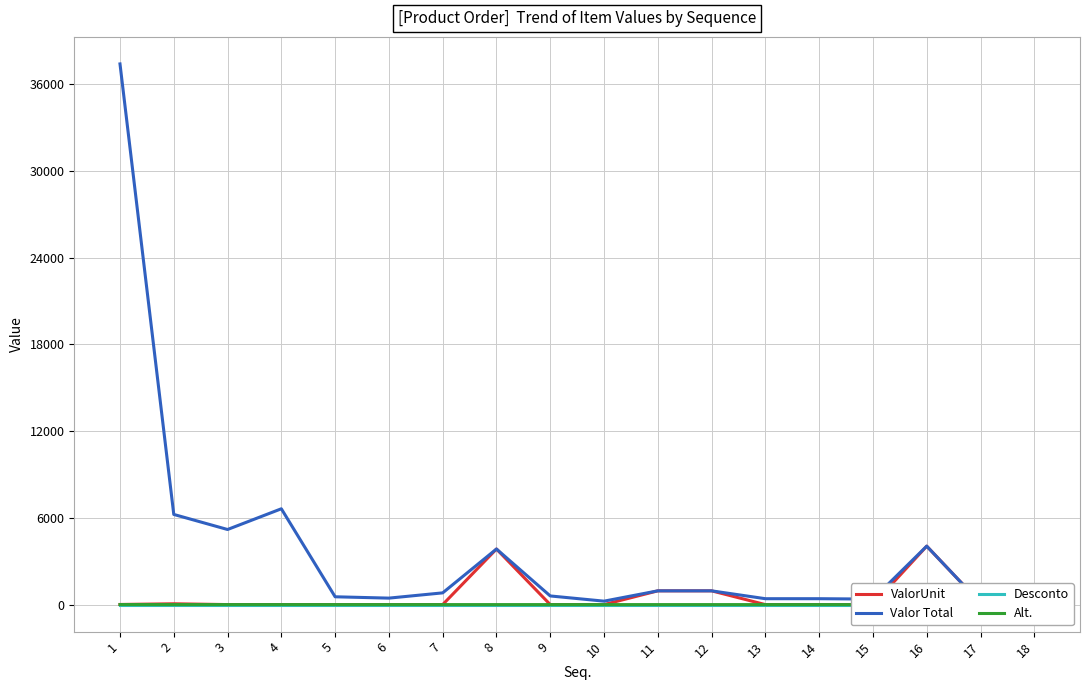

True or false: ValorUnit and Alt. intersect in this chart.

False